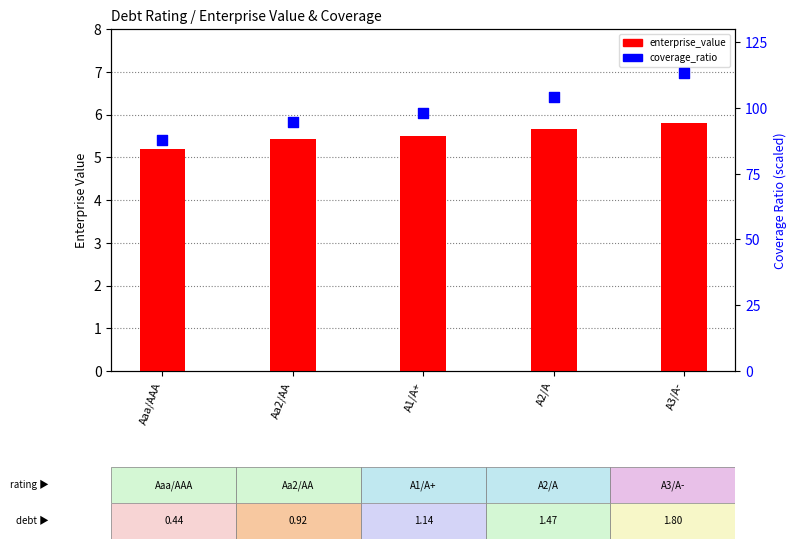

At how many categories does at least one series exceed 6?

5